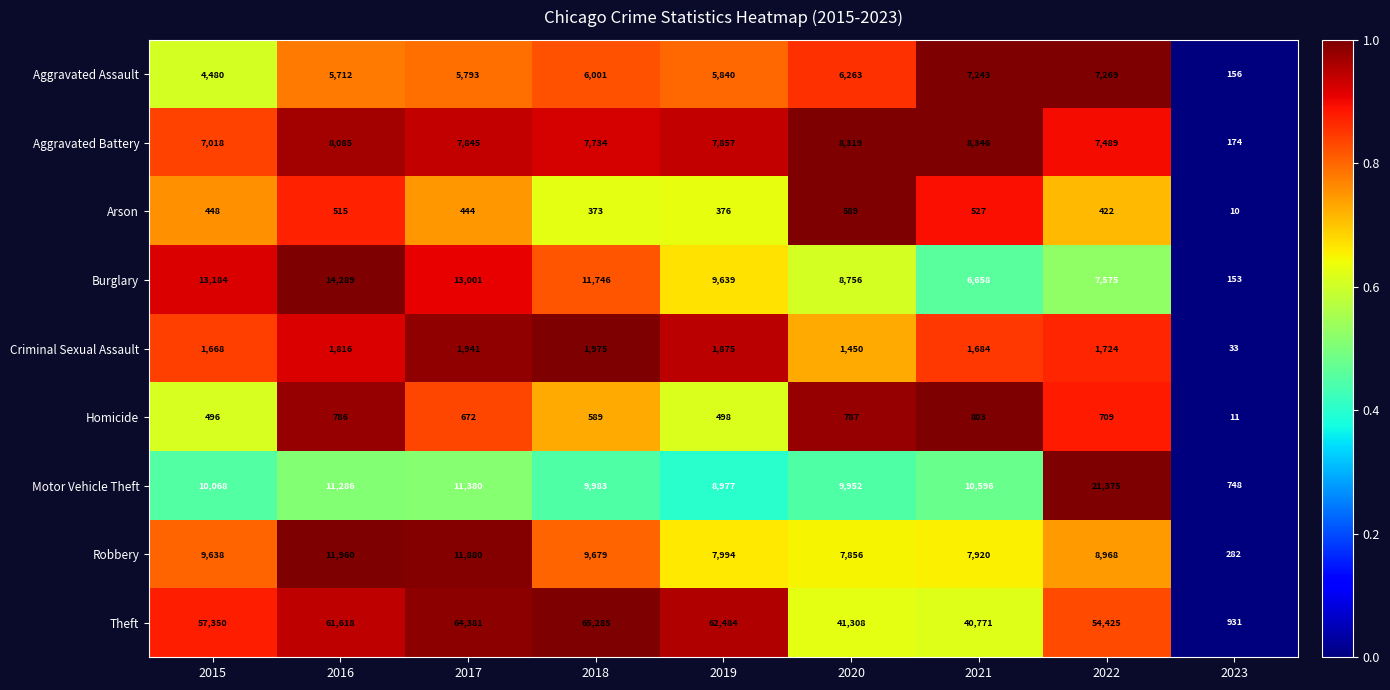

What is the total value across all series at 2019?

105540